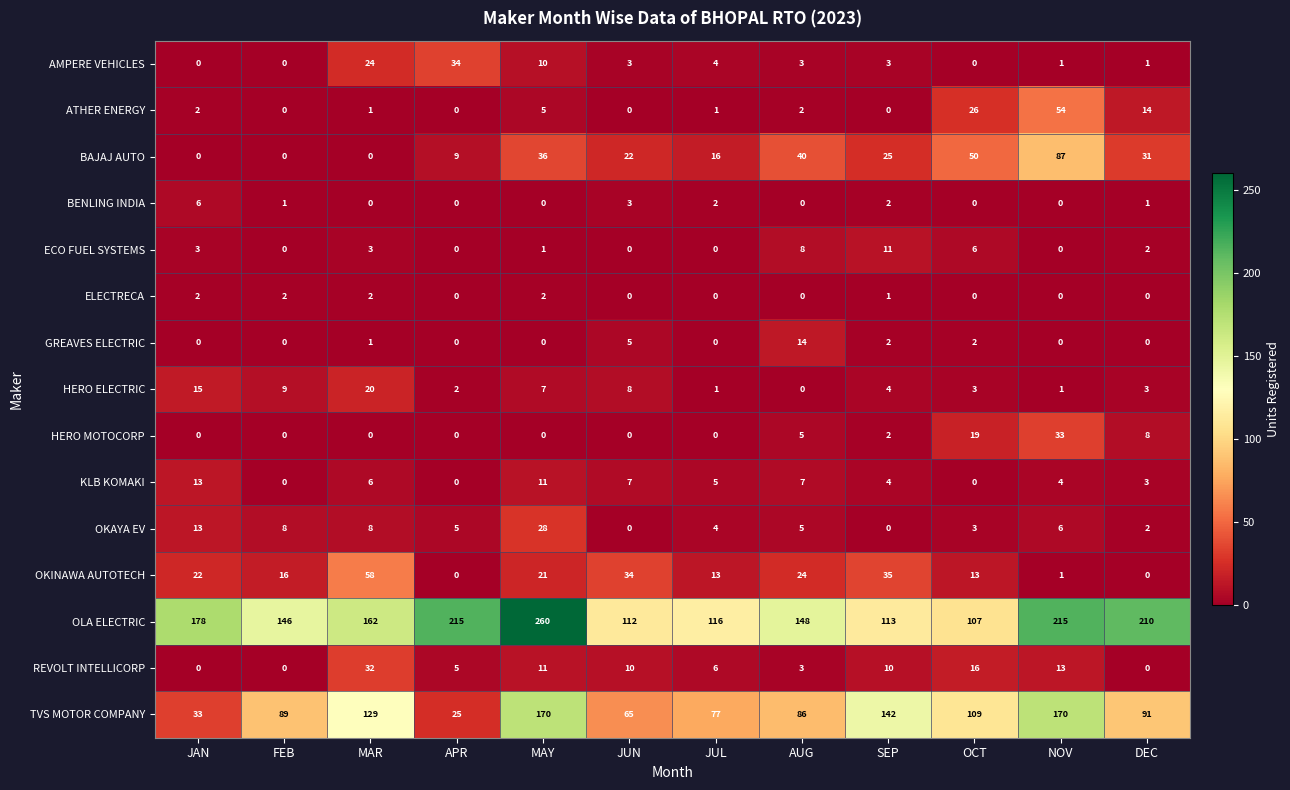

What is the highest value of the BAJAJ AUTO series?

87